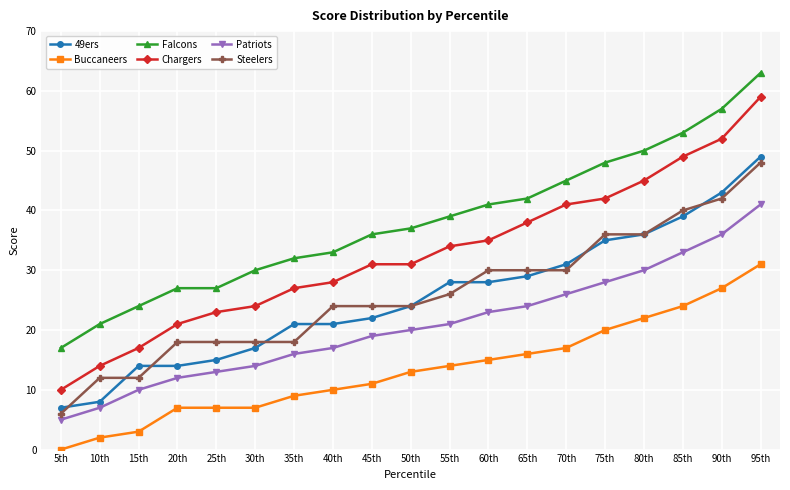

The value of Falcons at 15th is 24. True or false?

True